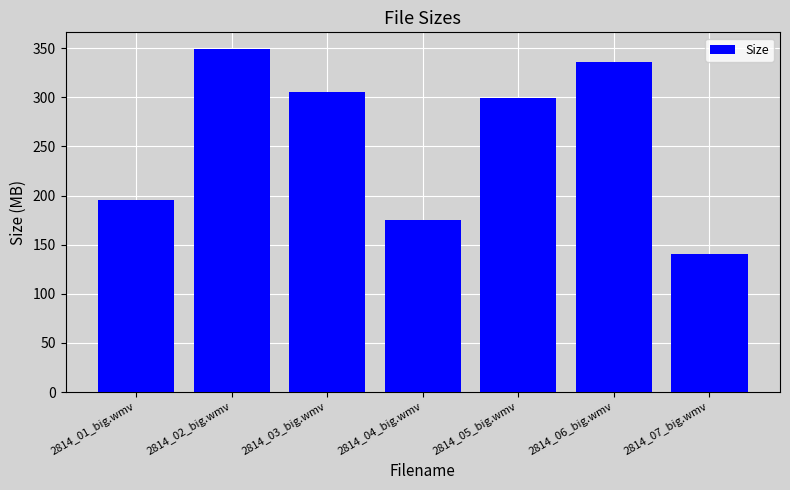

What is the change in value from 2814_04_big.wmv to 2814_06_big.wmv?

+160.9